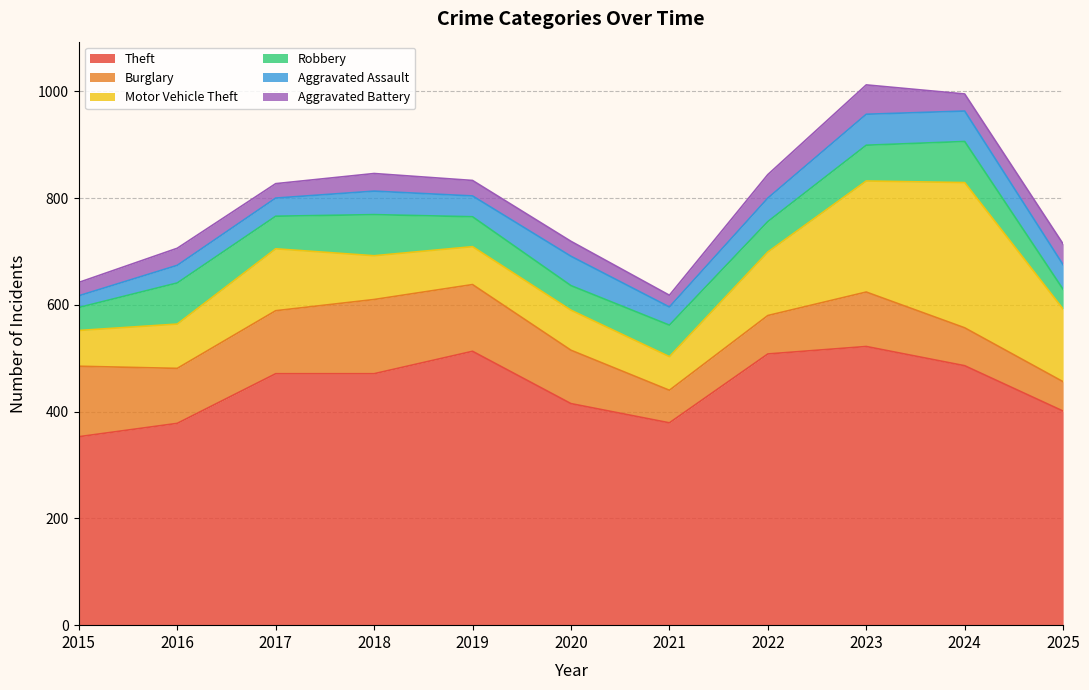

Reading right to left, extract all data points from this chart.

Theft: 2025=401	2024=486	2023=522	2022=508	2021=379	2020=415	2019=513	2018=471	2017=471	2016=378	2015=353
Burglary: 2025=55	2024=71	2023=102	2022=72	2021=61	2020=100	2019=125	2018=139	2017=118	2016=103	2015=132
Motor Vehicle Theft: 2025=136	2024=272	2023=208	2022=119	2021=63	2020=75	2019=71	2018=82	2017=116	2016=83	2015=67
Robbery: 2025=37	2024=77	2023=67	2022=57	2021=59	2020=46	2019=56	2018=77	2017=61	2016=77	2015=43
Aggravated Assault: 2025=46	2024=57	2023=58	2022=44	2021=34	2020=55	2019=39	2018=44	2017=34	2016=33	2015=22
Aggravated Battery: 2025=39	2024=32	2023=55	2022=44	2021=22	2020=28	2019=29	2018=33	2017=27	2016=32	2015=25